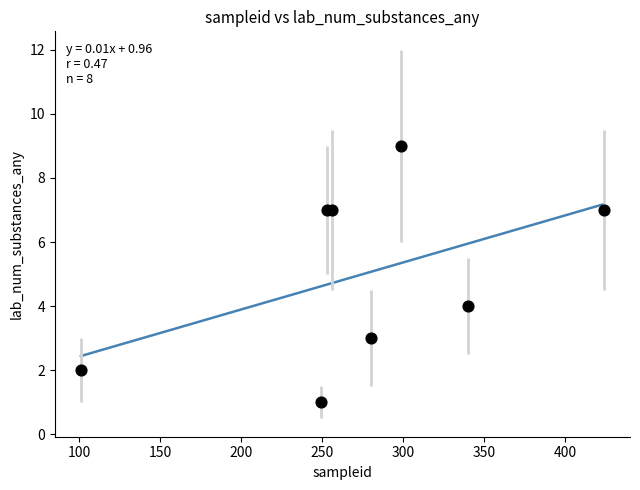

What Y value in the scatter plot is closest to 5?

4